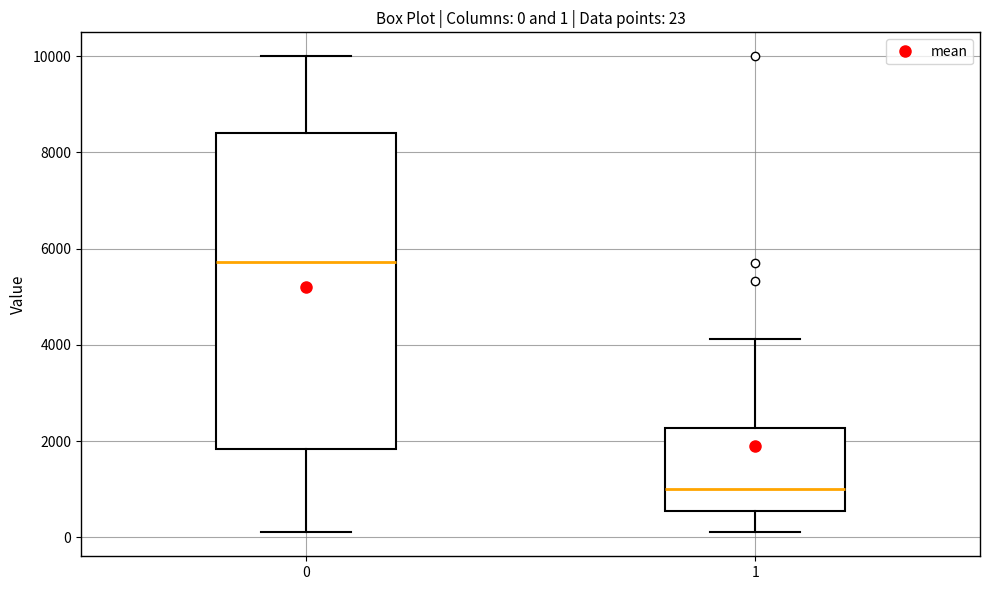

Which box is the tallest, from its lower edge to its upper edge?

0